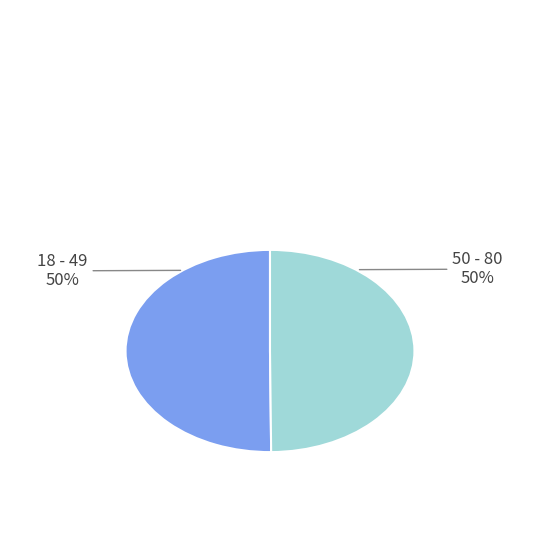

To the nearest percent, what is the average slice percentage?

50%